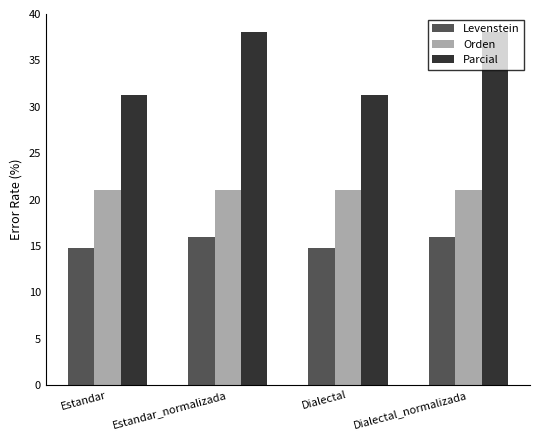

At Estandar, list the series in order from largest to smallest.

Parcial, Orden, Levenstein